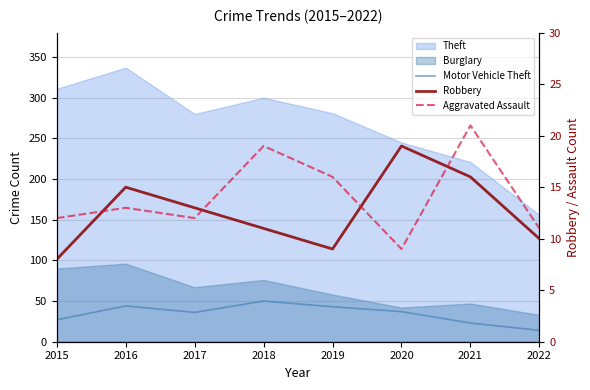

What is the sum of the Aggravated Assault values at 2018 and 2021?

40